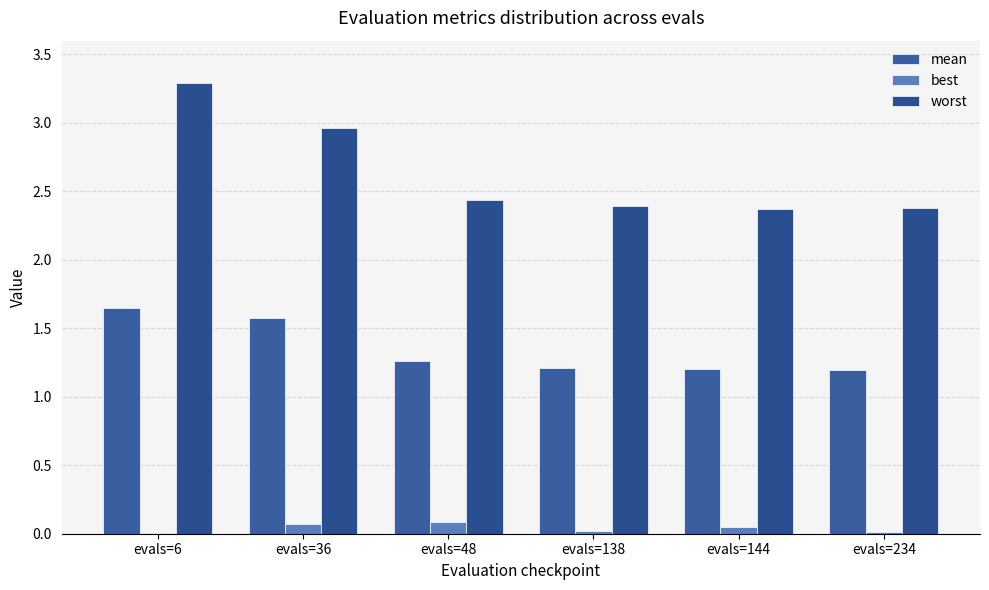

Rank the series at evals=138 from highest to lowest value.

worst, mean, best